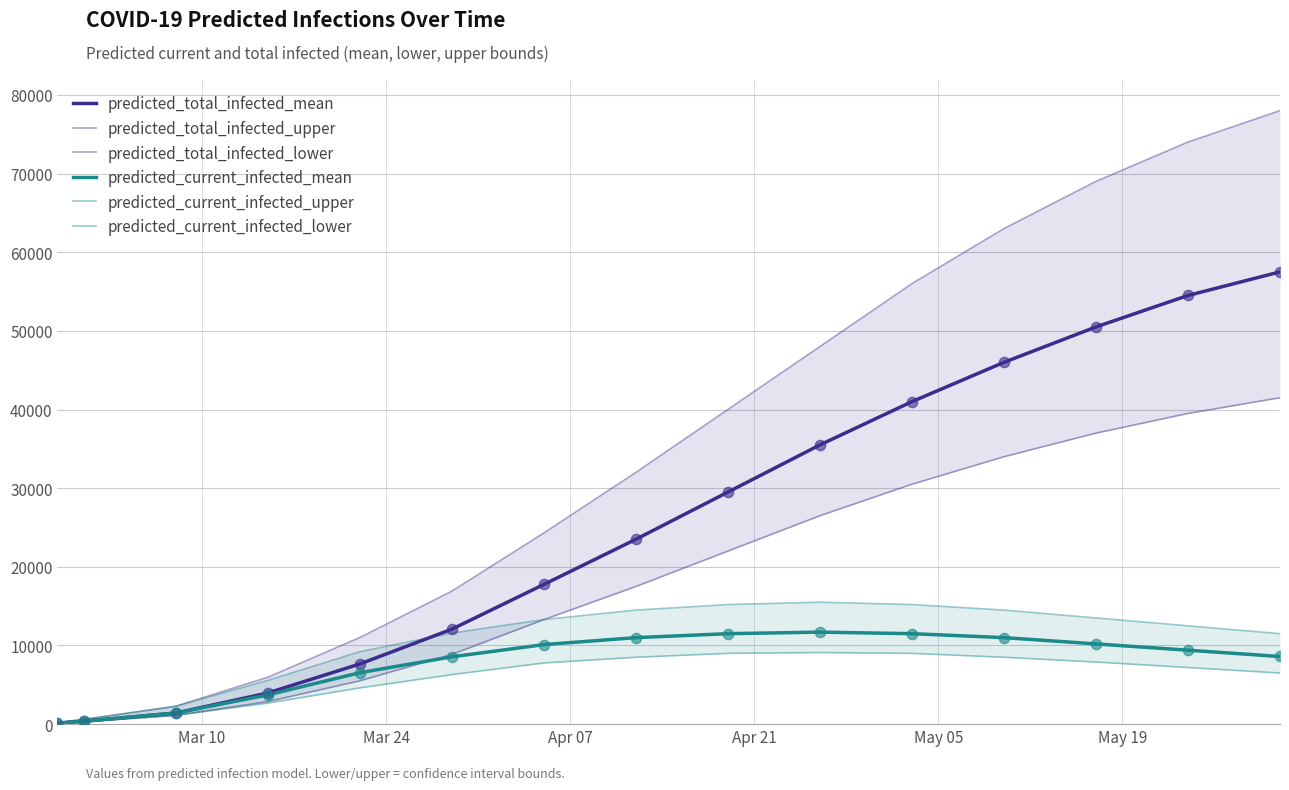

Which series has the largest total across all categories?

predicted_total_infected_upper